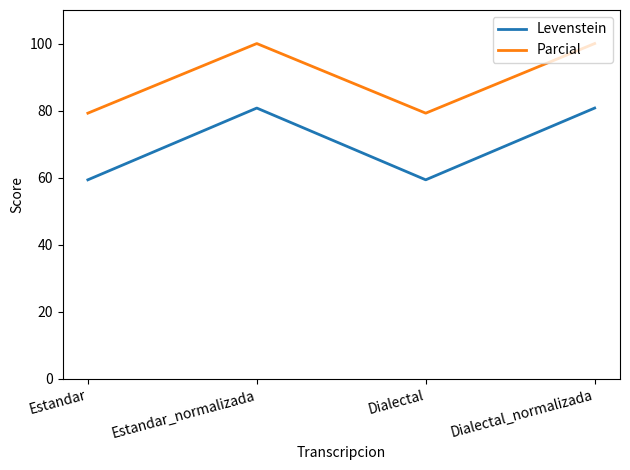

Which series has the largest range (max minus min)?

Levenstein